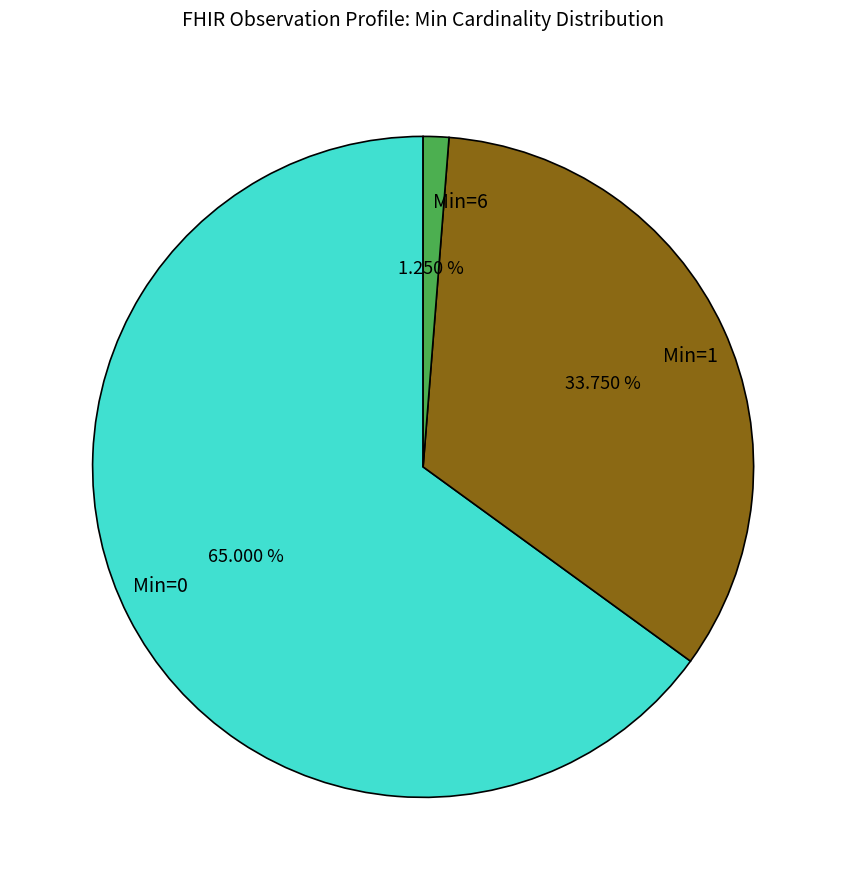

Combined, do Min=1 and Min=0 account for over 50%?

Yes